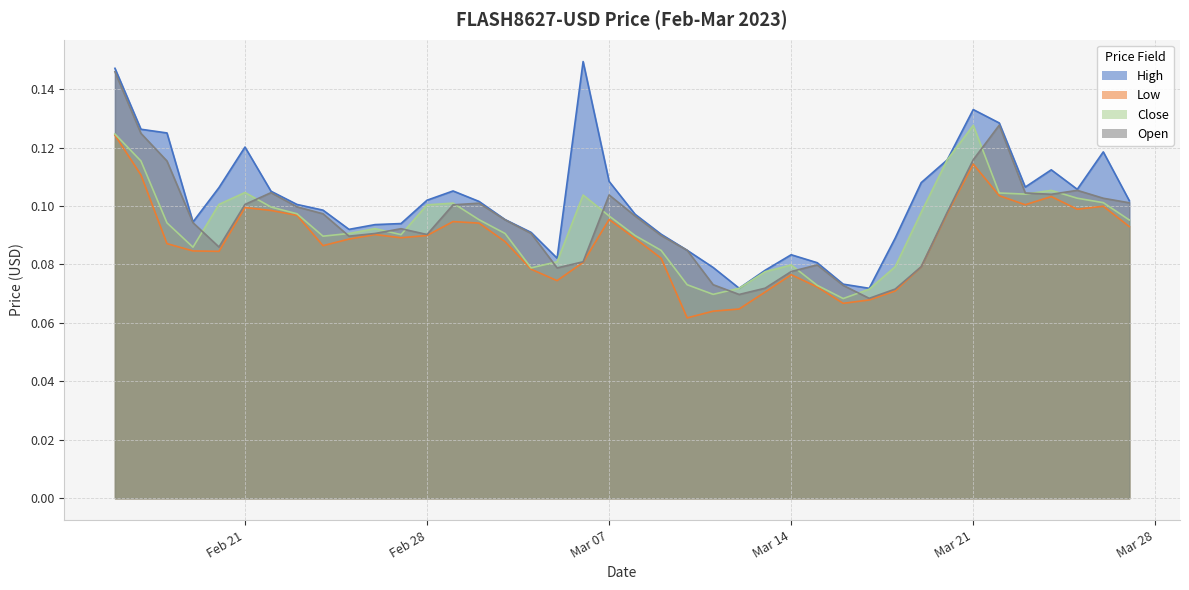

True or false: High and Close intersect in this chart.

False